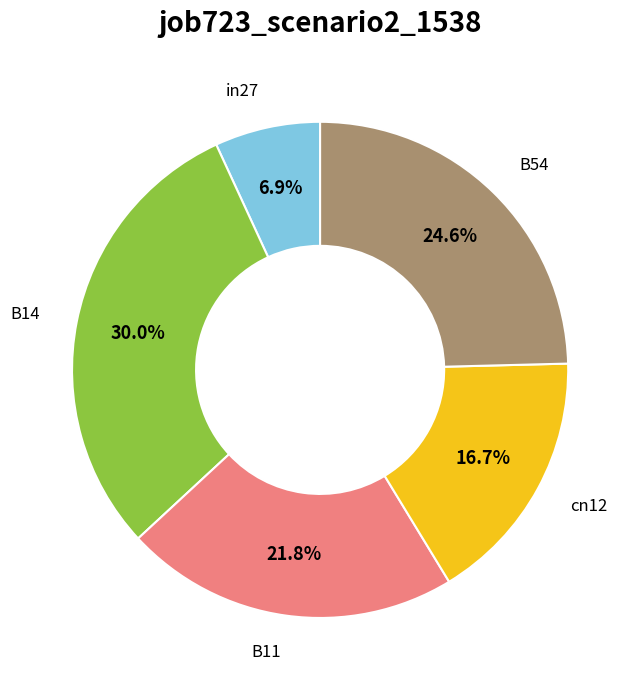

To the nearest percent, what is the difference between the largest and smallest slice percentages?

23%